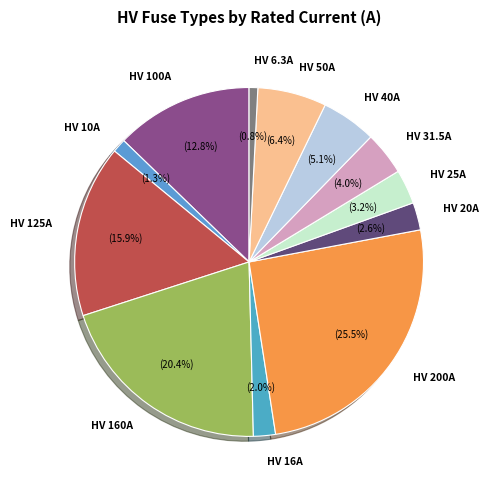

To the nearest percent, what percentage of the pie is HV 160A?

20%